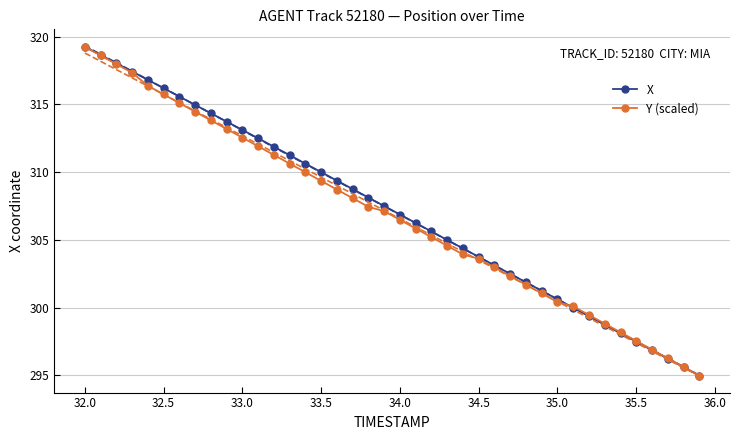

The Y (scaled) series shows 540.6 at 34.0. True or false?

False